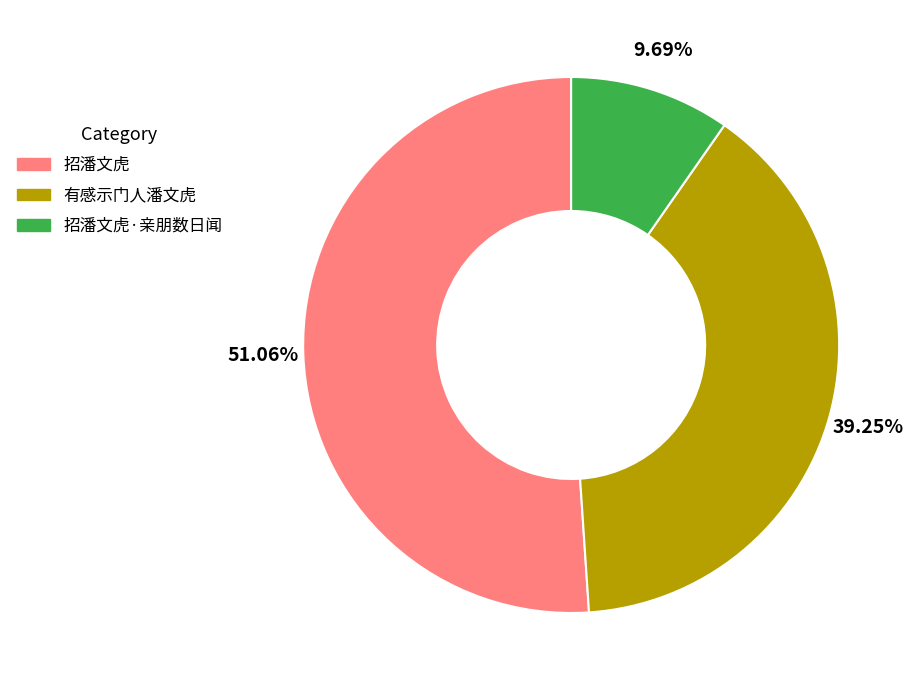

To the nearest percent, what portion does 有感示门人潘文虎 represent?

39%